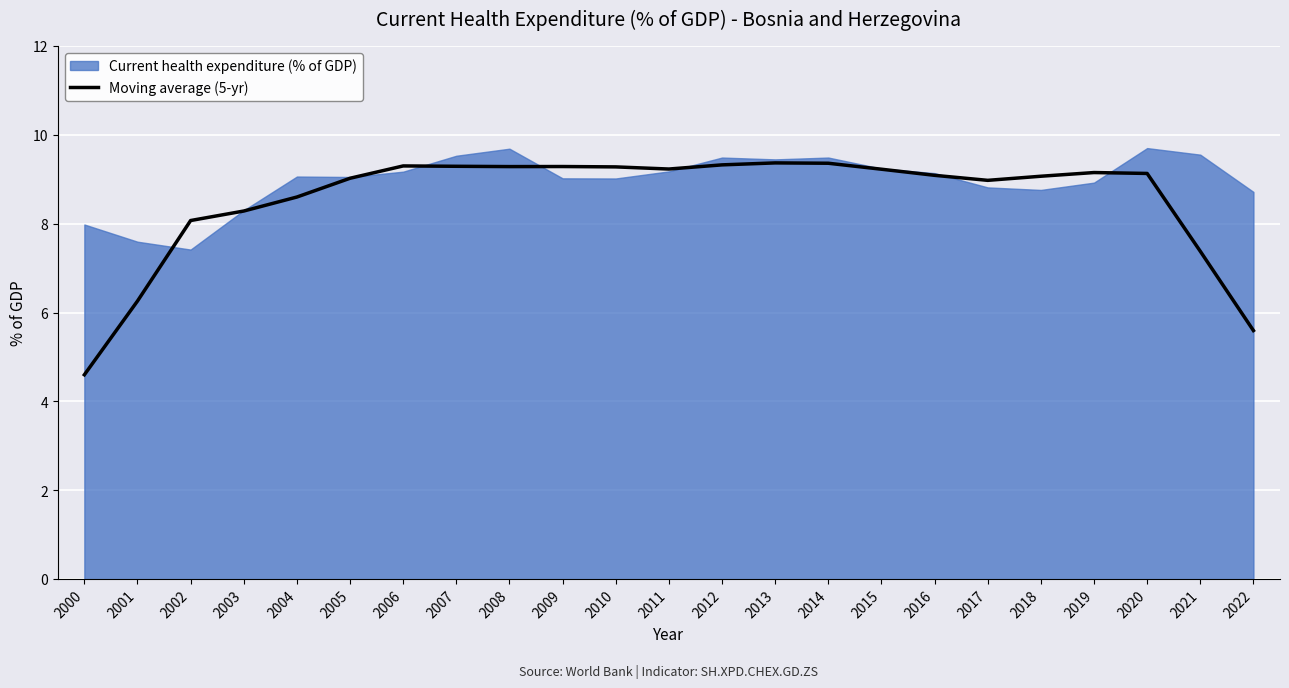

Which category has the lowest value in the Moving average (5-yr) series?

2000